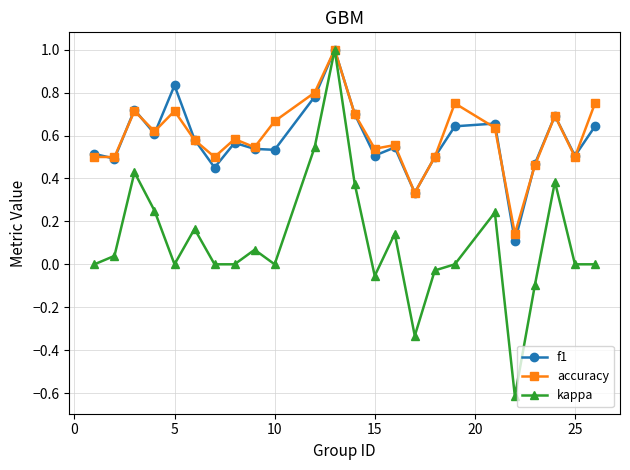

What is the greatest value displayed?

1.0